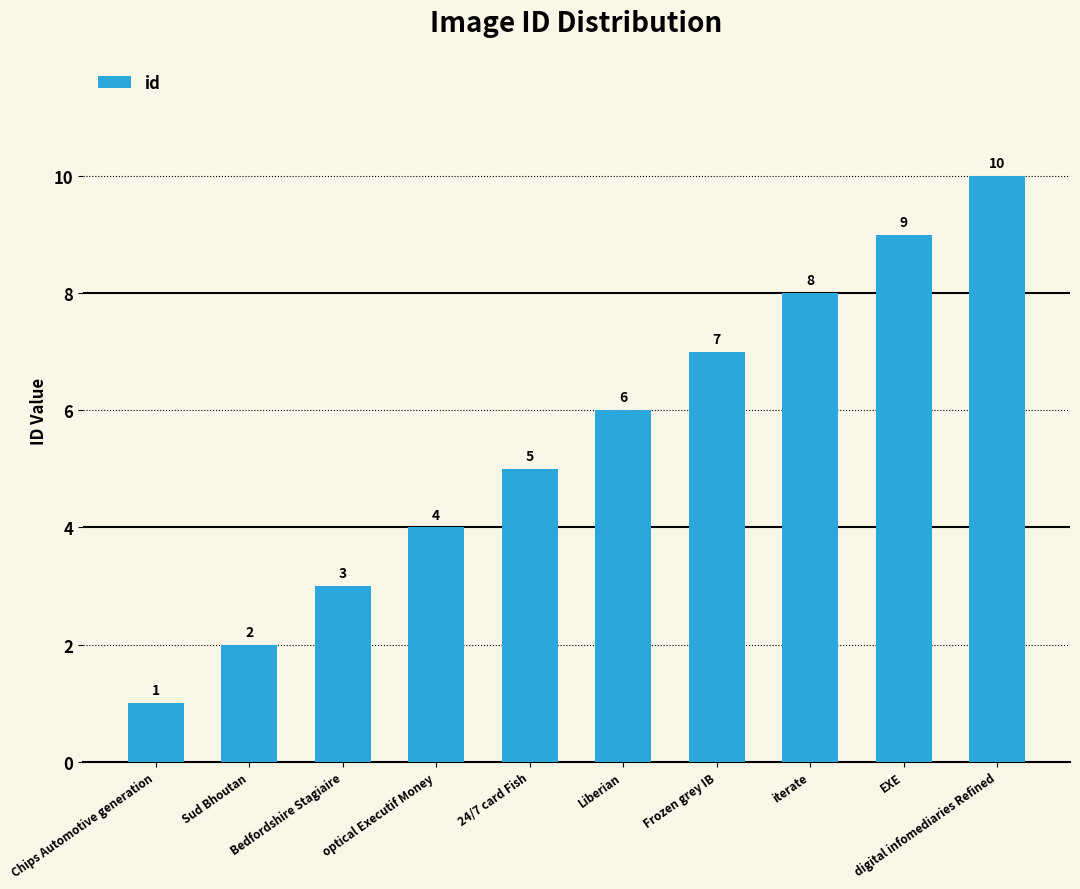

Count the number of data series in this chart.

1